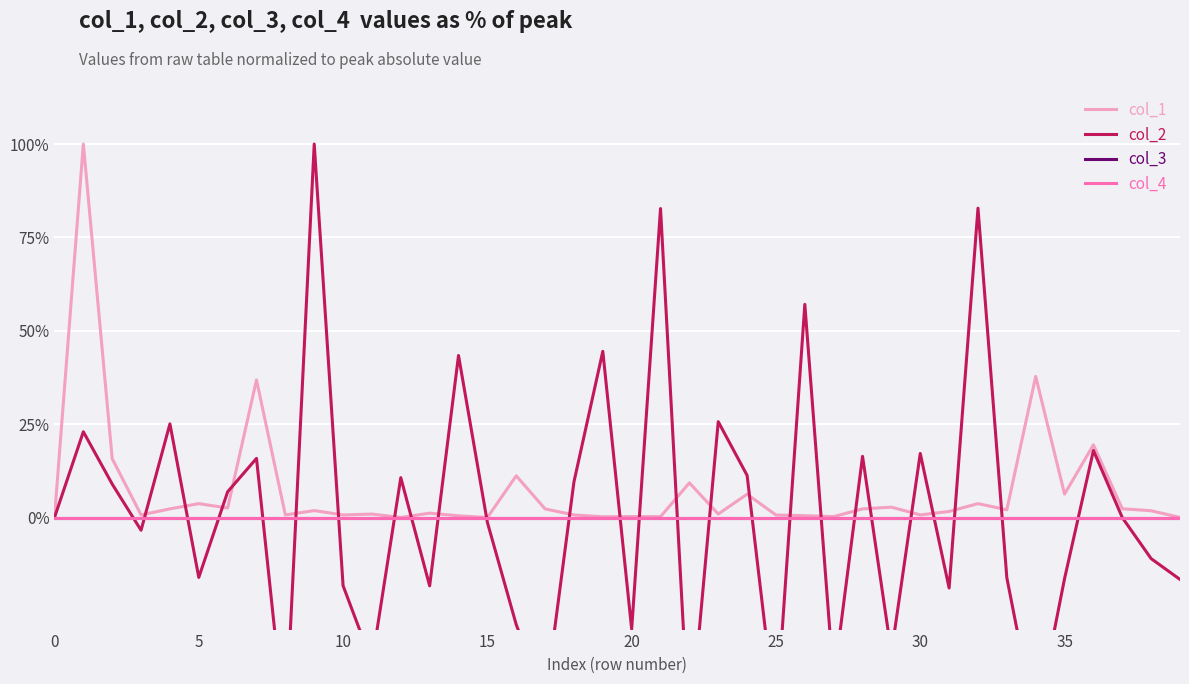

Rank the series by their maximum value, from highest to lowest.

col_1, col_2, col_3, col_4